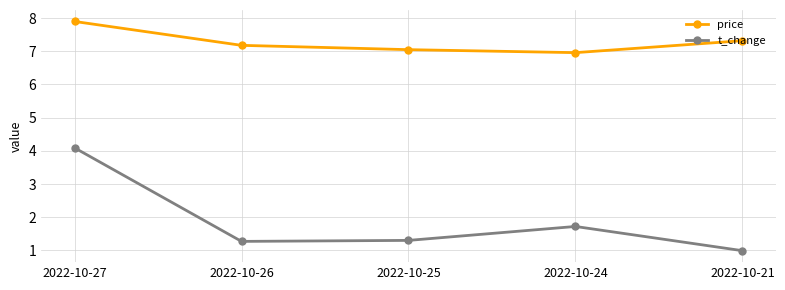

What is the sum of the price values at 2022-10-27 and 2022-10-21?

15.2